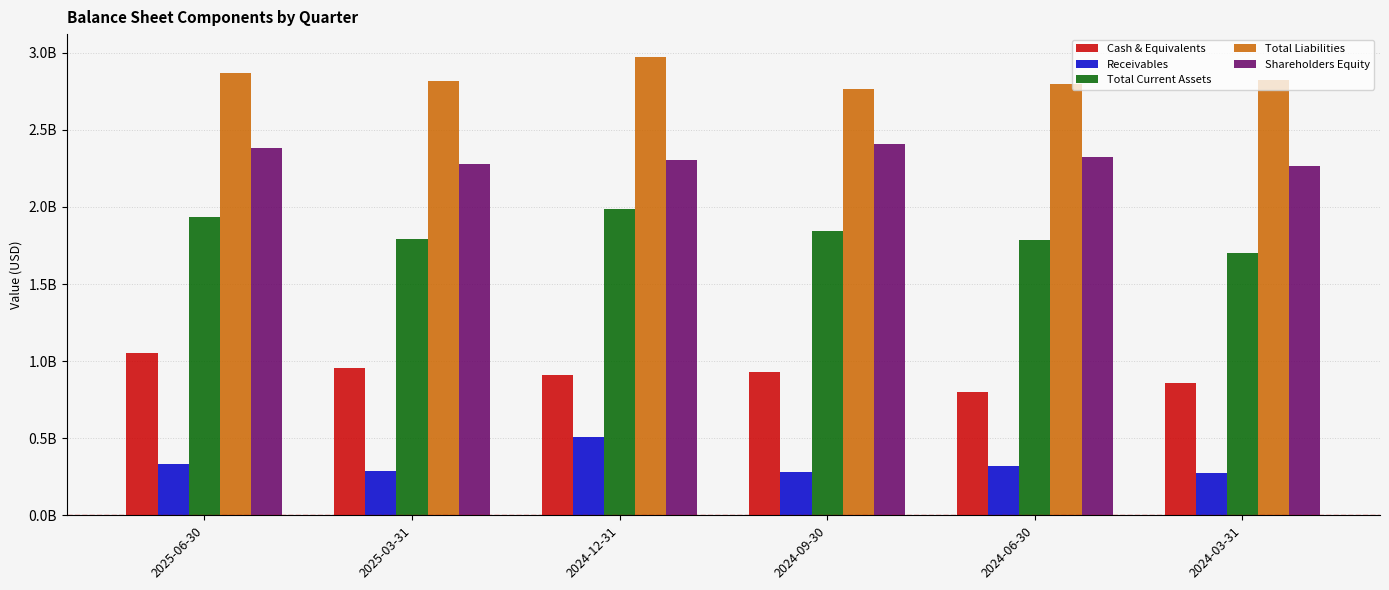

Rank the series by their average value, from lowest to highest.

Receivables, Cash & Equivalents, Total Current Assets, Shareholders Equity, Total Liabilities